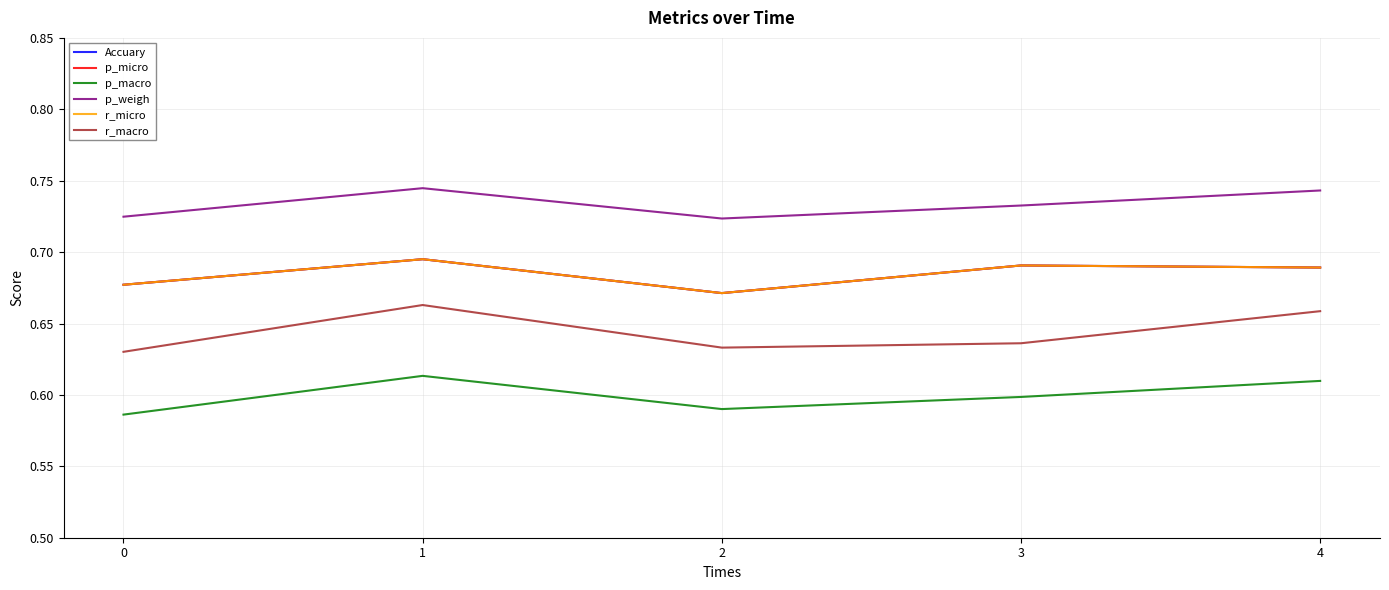

Does the chart have visible grid lines?

Yes